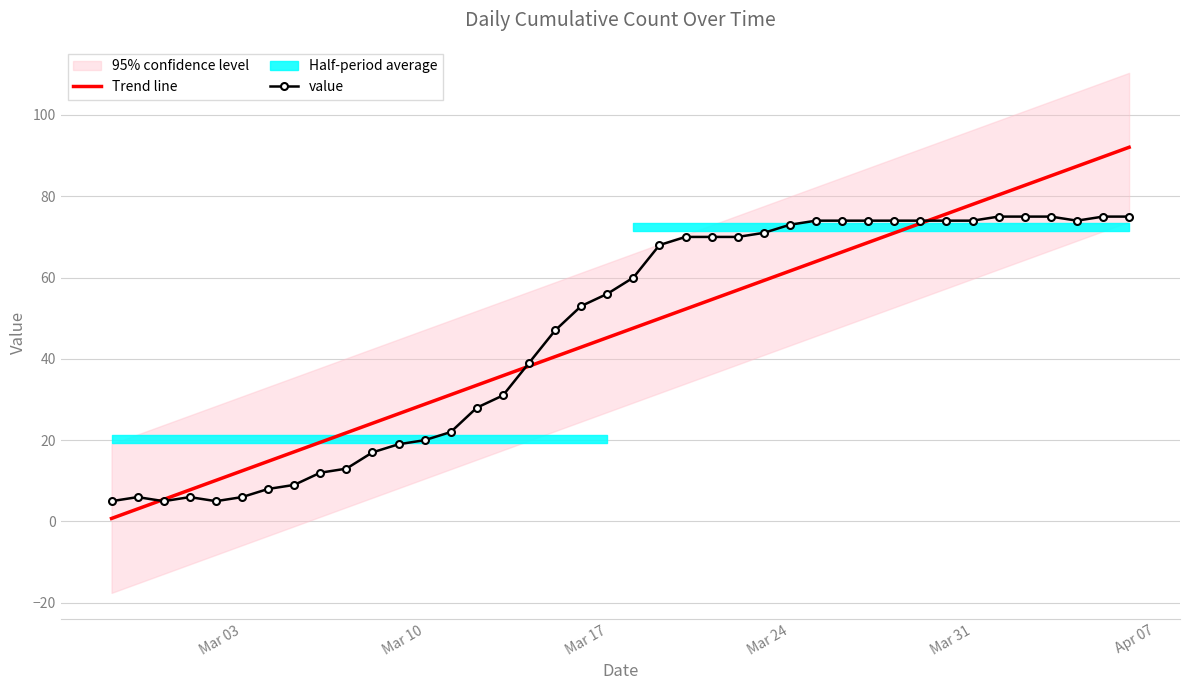

What is the difference between the Trend line values at Mar 24 and Mar 17?

16.4